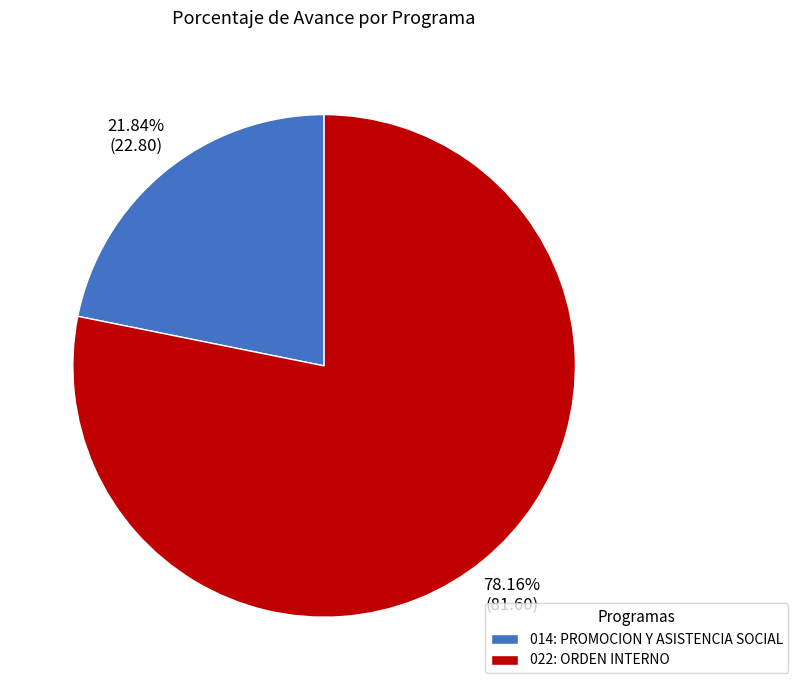

True or false: 014: PROMOCION Y ASISTENCIA SOCIAL accounts for 33% of the total.

False